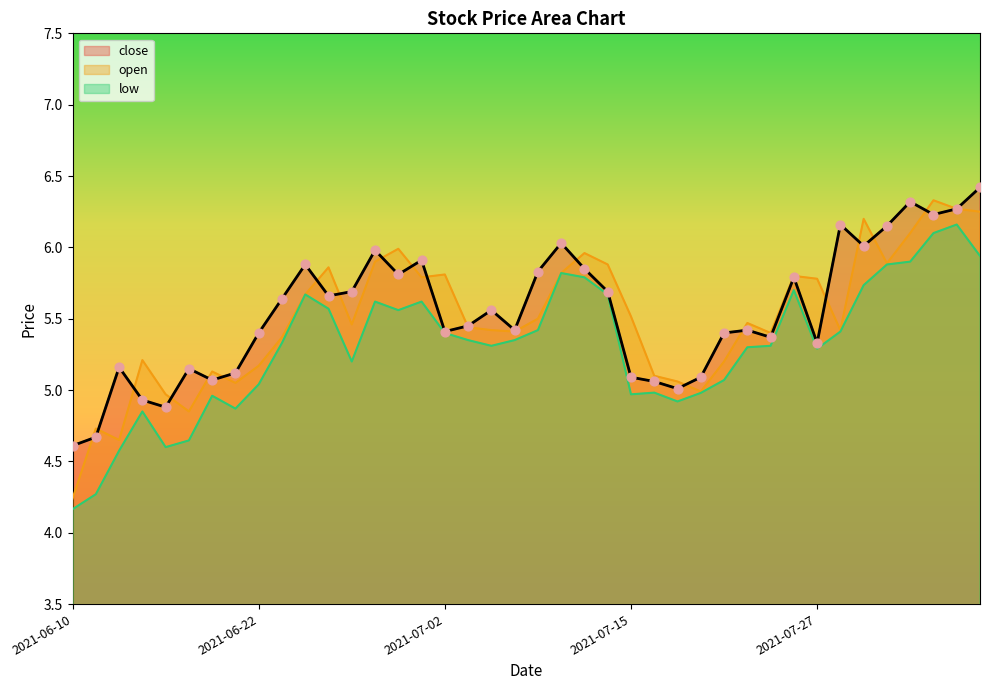

At how many categories does at least one series exceed 5?

37